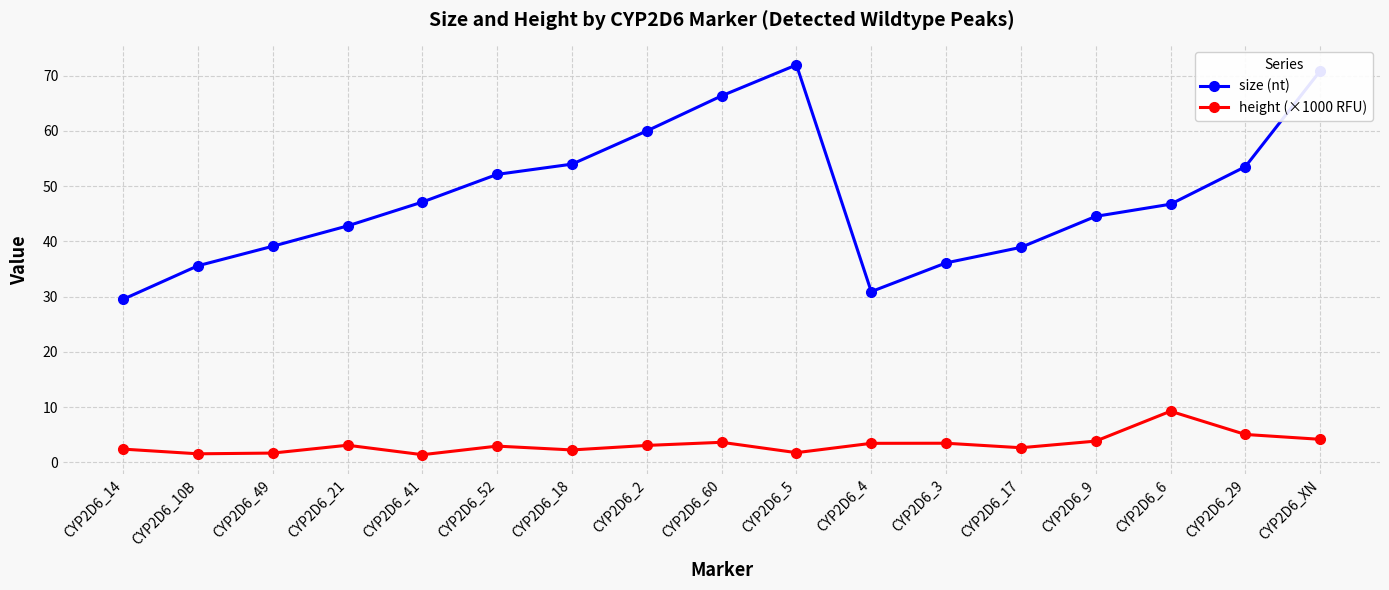

Rank the series by their maximum value, from lowest to highest.

height (×1000 RFU), size (nt)